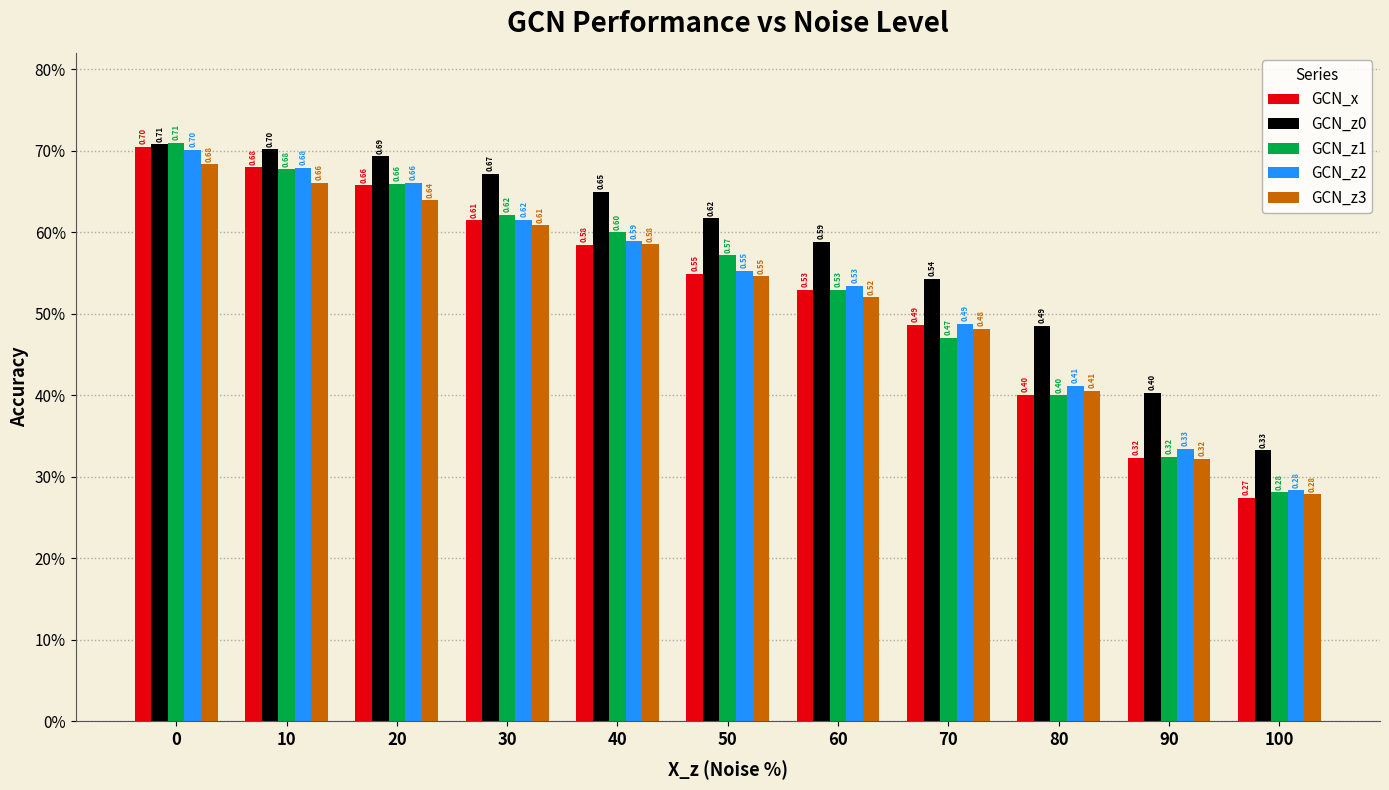

The GCN_x series shows 1.1 at 20. True or false?

False